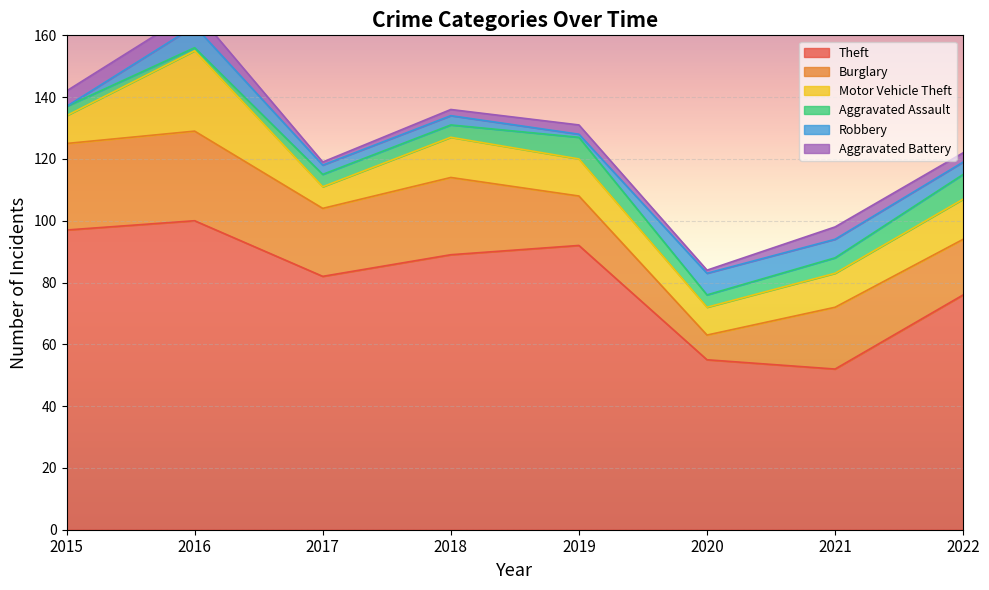

What is the sum of the Theft values at 2017 and 2022?

158